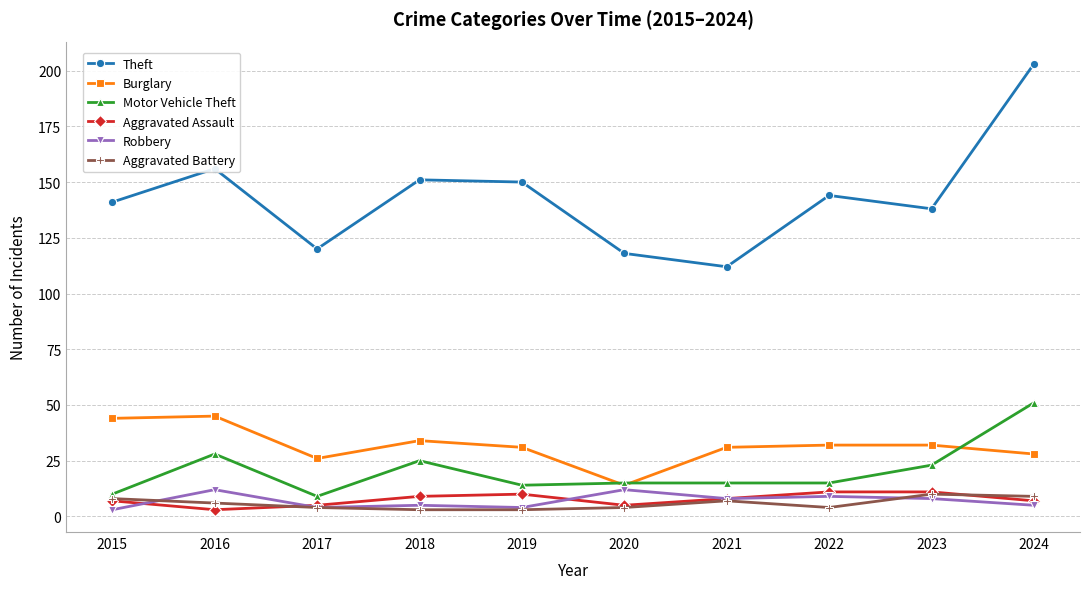

What is the maximum value shown in the chart?

203